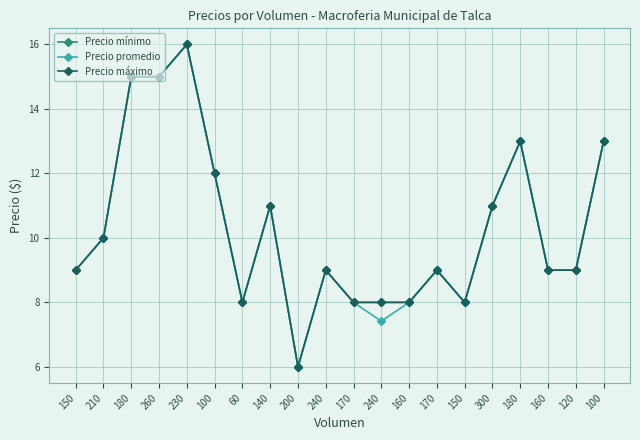

True or false: Precio promedio has a value of 10.0 at 210.

True